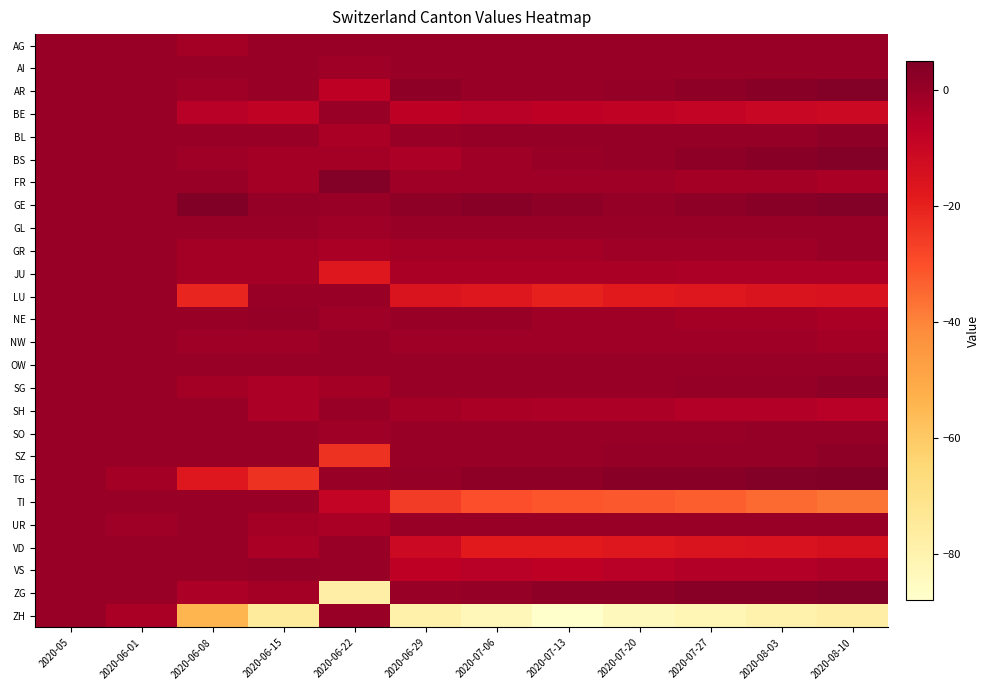

At which category is the sum across all series the highest?

2020-05